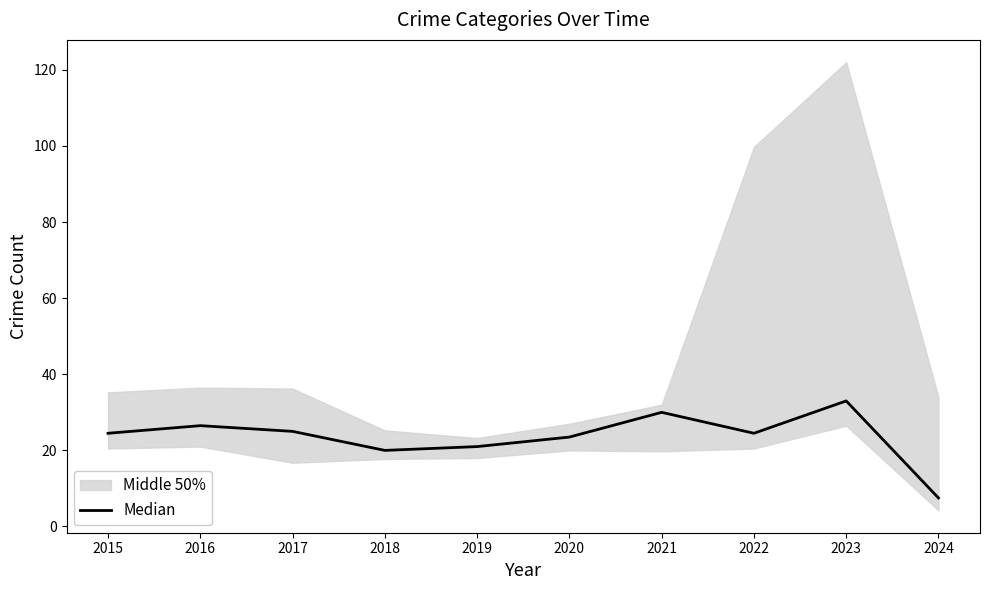

What is the average value?

23.6